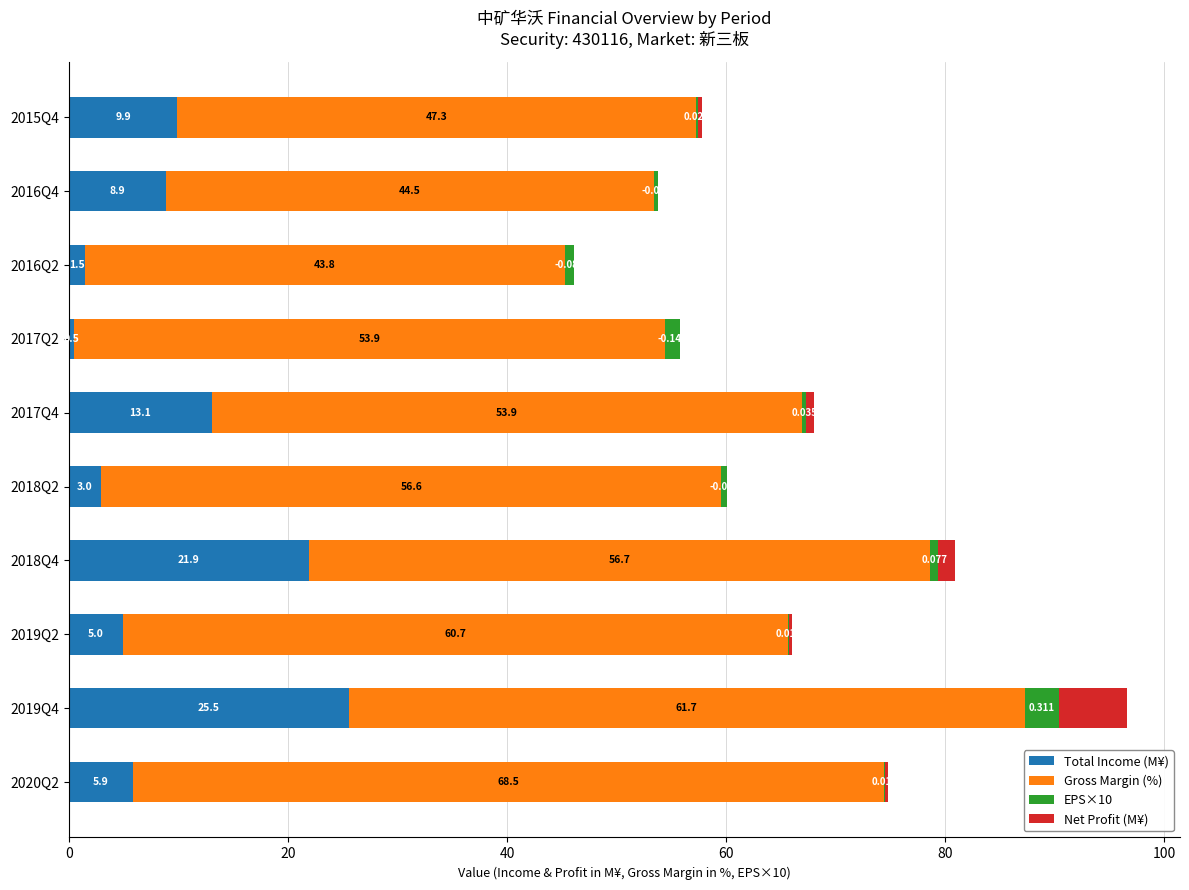

Reading right to left, what are all the values shown in this chart?

Total Income (M¥): 9.9	8.9	1.5	0.5	13.1	3.0	21.9	5.0	25.5	5.9
Gross Margin (%): 47.3	44.5	43.8	53.9	53.9	56.6	56.7	60.7	61.7	68.5
EPS×10: 0.2	0.4	0.8	1.4	0.3	0.5	0.8	0.1	3.1	0.1
Net Profit (M¥): 0.4	0.0	0.0	0.0	0.7	0.0	1.5	0.3	6.2	0.3